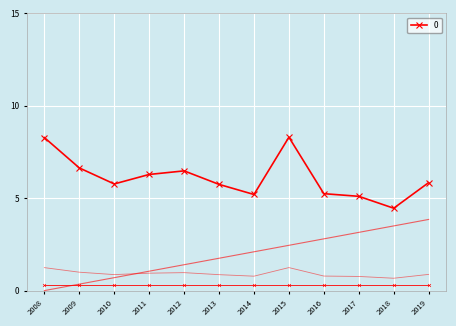

Where is the first local minimum for 0?

2010